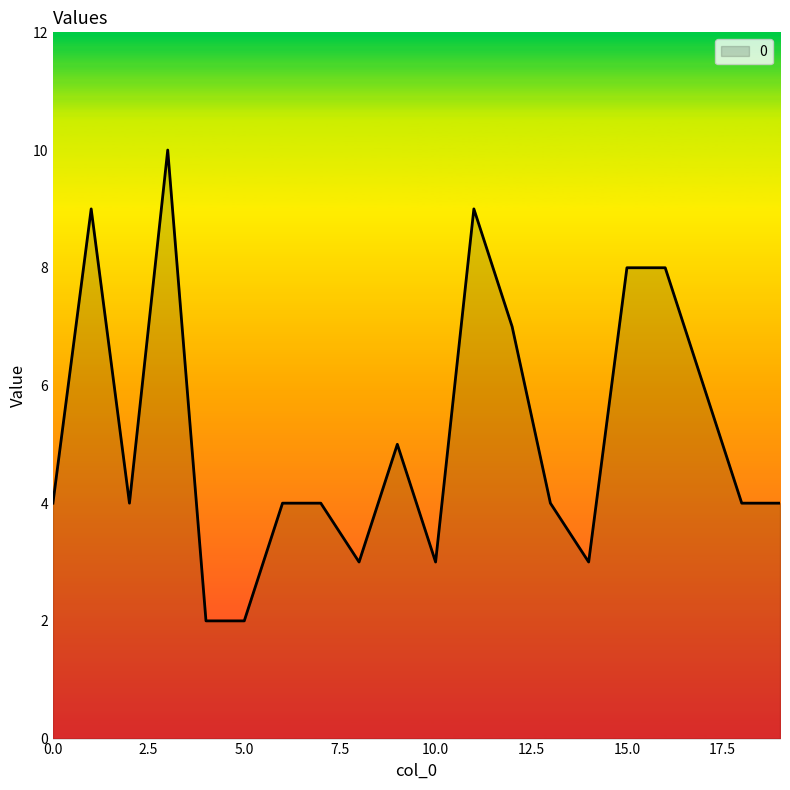

What is the difference between the maximum and minimum values?

8